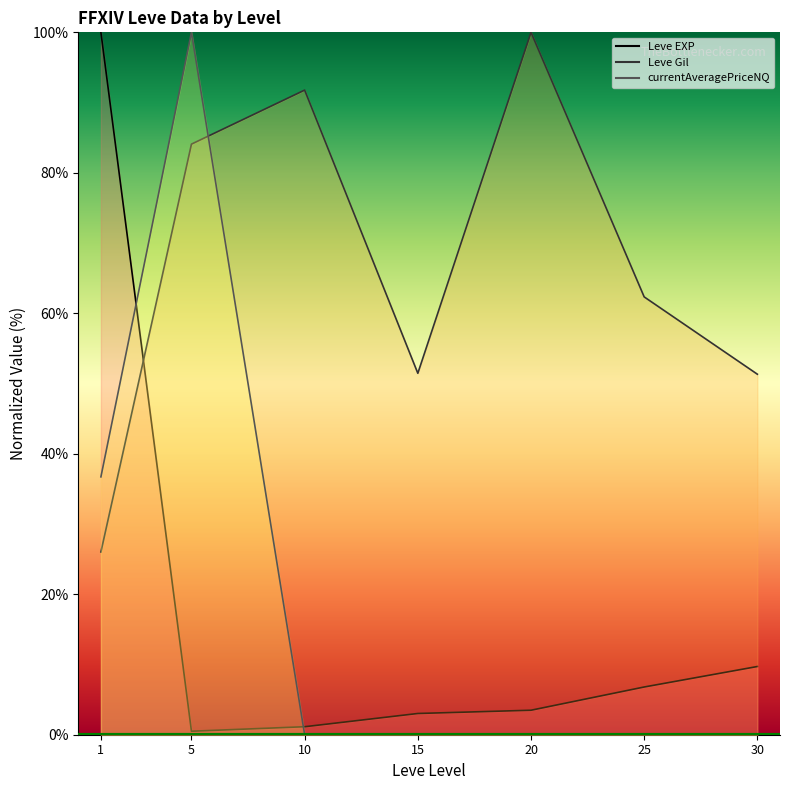

After their last crossing, which series has the higher values: Leve EXP or Leve Gil?

Leve Gil